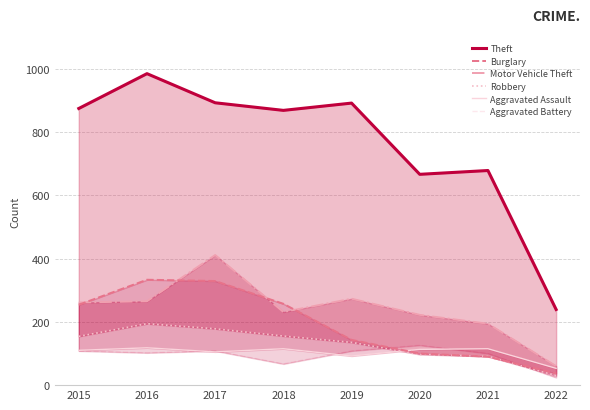

Reading left to right, extract all data points from this chart.

Theft: 2015=874	2016=984	2017=892	2018=868	2019=891	2020=666	2021=678	2022=239
Burglary: 2015=254	2016=333	2017=329	2018=257	2019=143	2020=100	2021=90	2022=37
Motor Vehicle Theft: 2015=261	2016=265	2017=411	2018=231	2019=273	2020=222	2021=194	2022=60
Robbery: 2015=154	2016=194	2017=178	2018=155	2019=135	2020=97	2021=91	2022=30
Aggravated Assault: 2015=110	2016=118	2017=105	2018=115	2019=92	2020=113	2021=115	2022=53
Aggravated Battery: 2015=108	2016=102	2017=108	2018=67	2019=108	2020=126	2021=100	2022=24